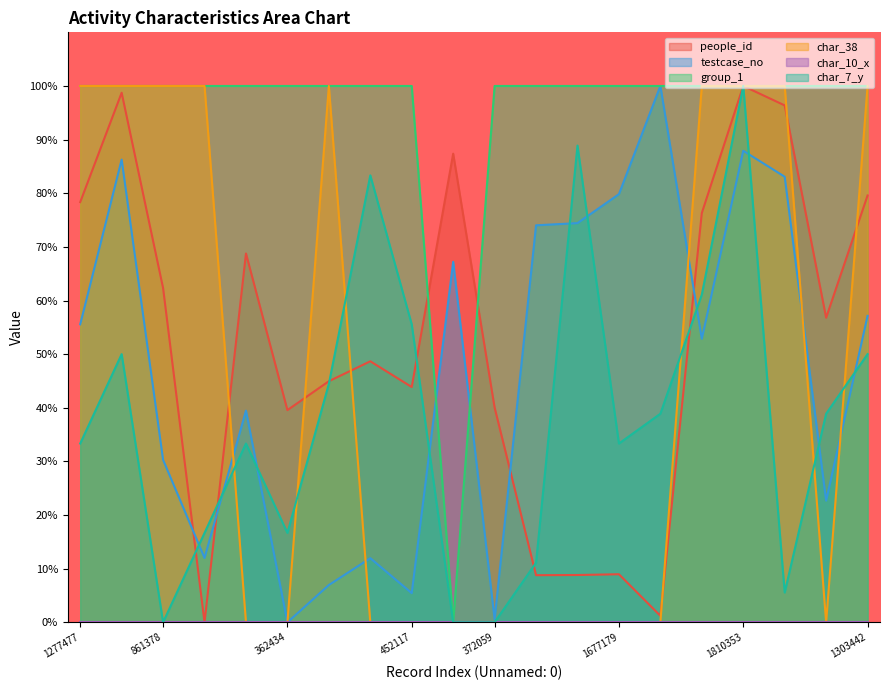

The value of char_7_y at 2009398 is 38.9. True or false?

True